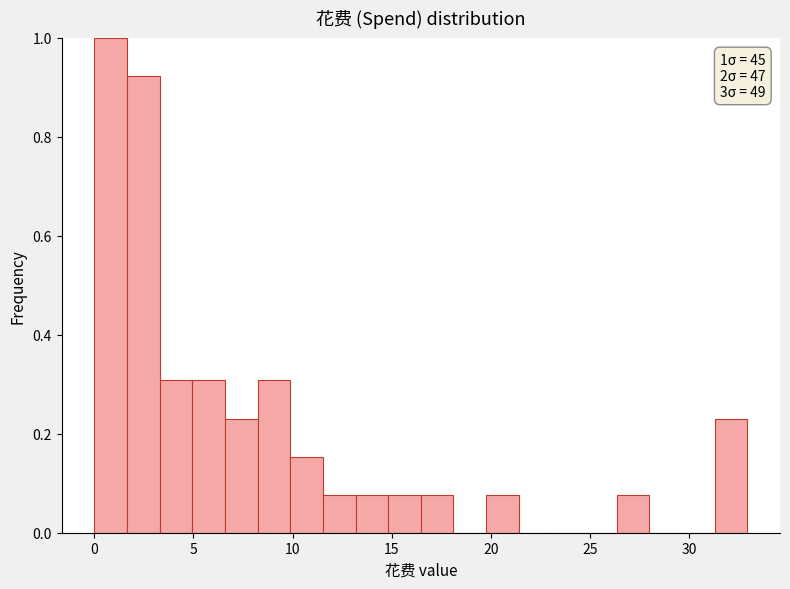

Read against the x-axis, roughly where is the centre of the tallest bar?

1.0